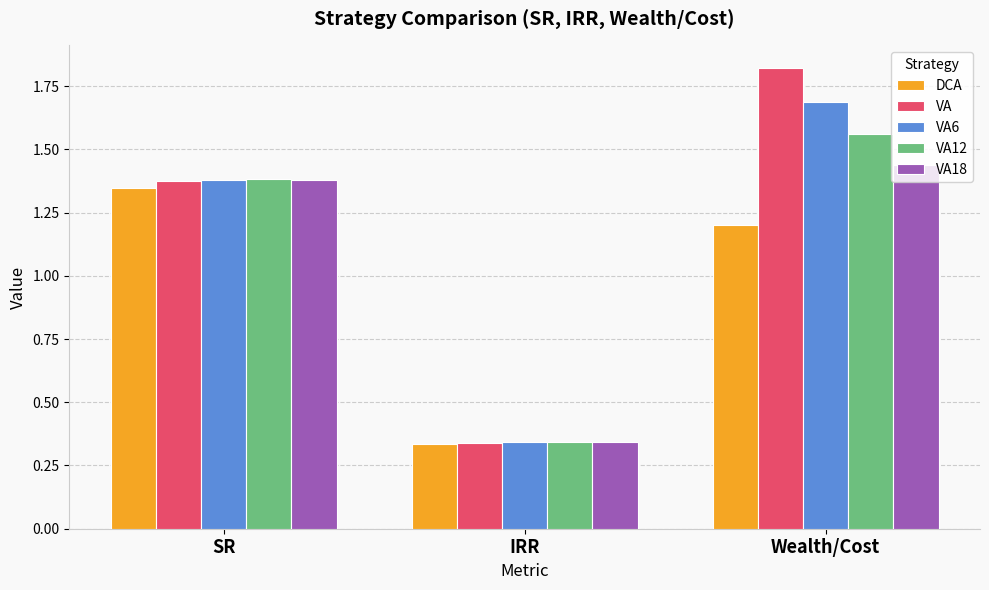

What is the label of the 1st bar from the left?

SR